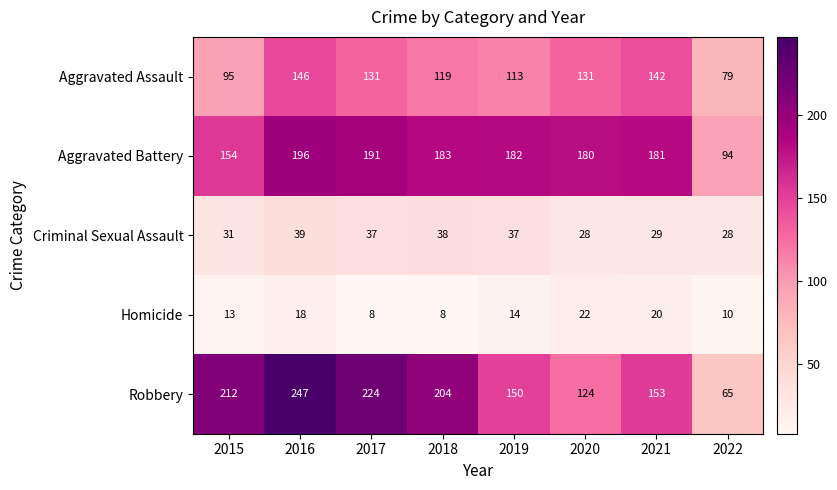

What is the greatest value displayed?

247